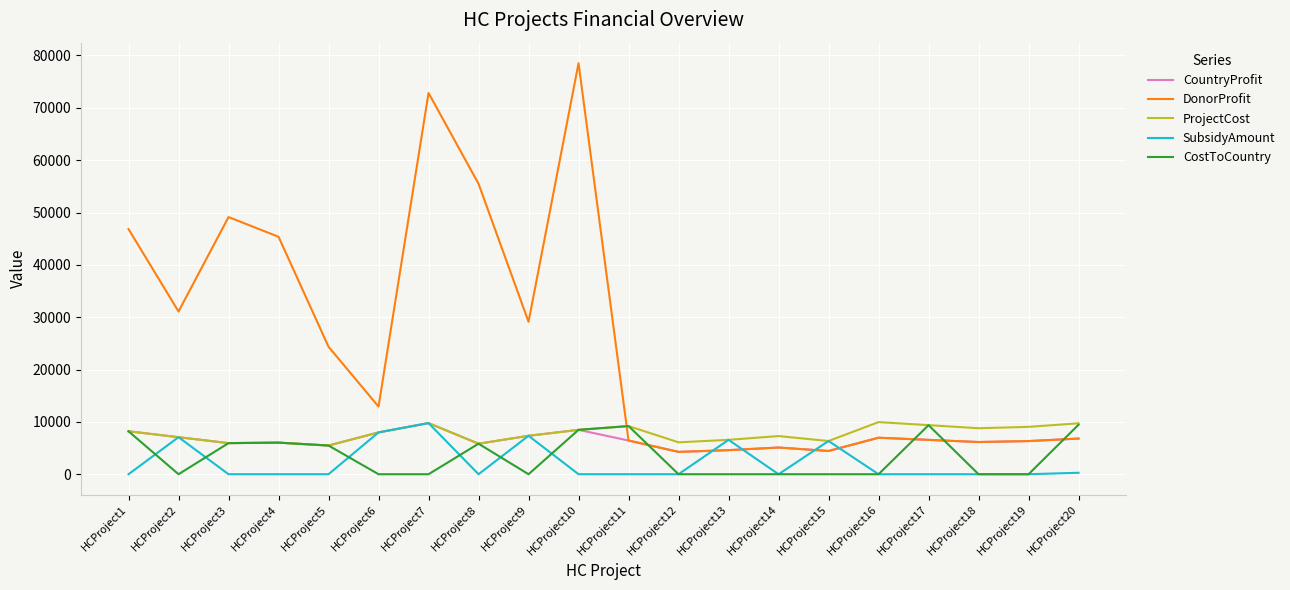

Which series has the largest total across all categories?

DonorProfit